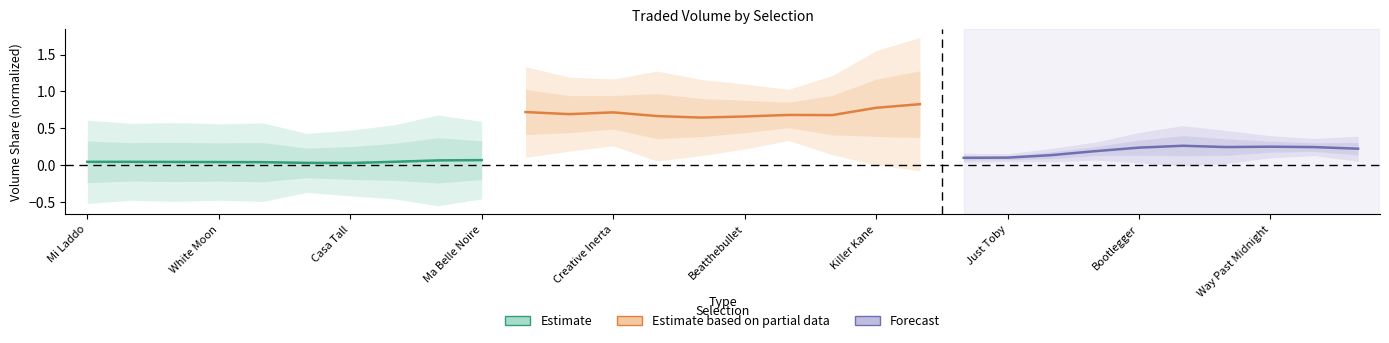

True or false: Estimate based on partial data has a value of 0.3 at Creative Inerta.

False